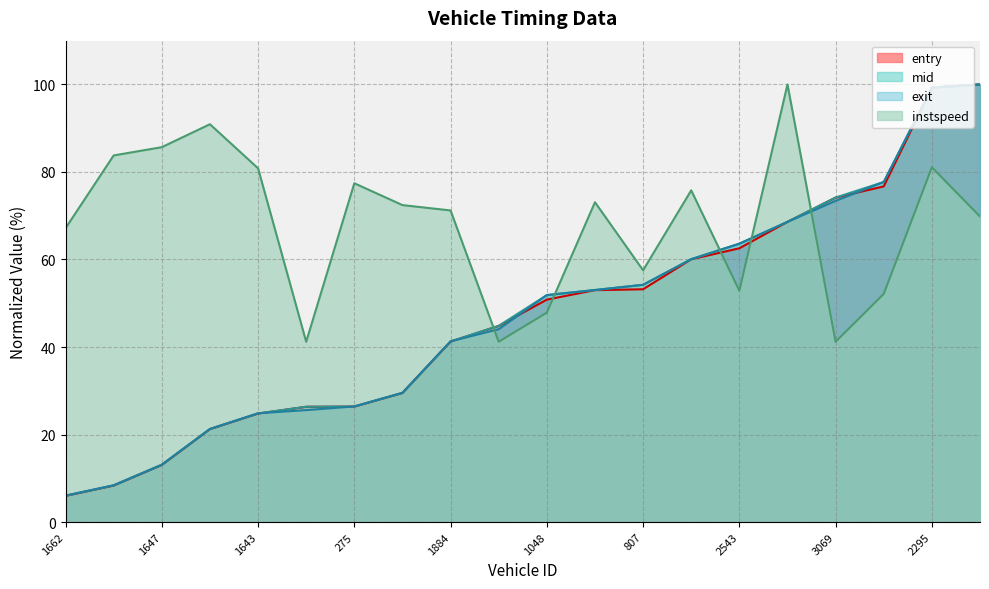

Does the chart have visible grid lines?

Yes